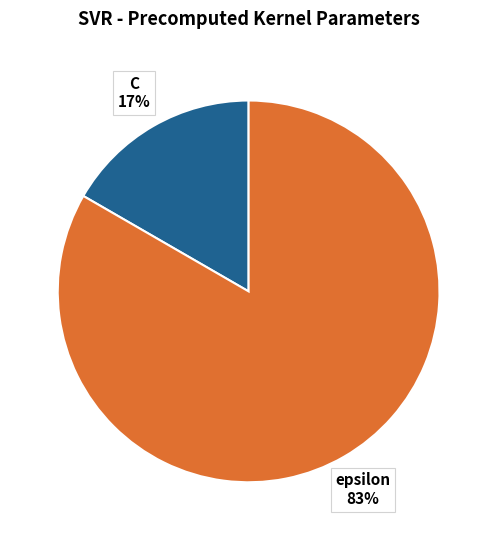

Combined, do epsilon and C account for over 50%?

Yes